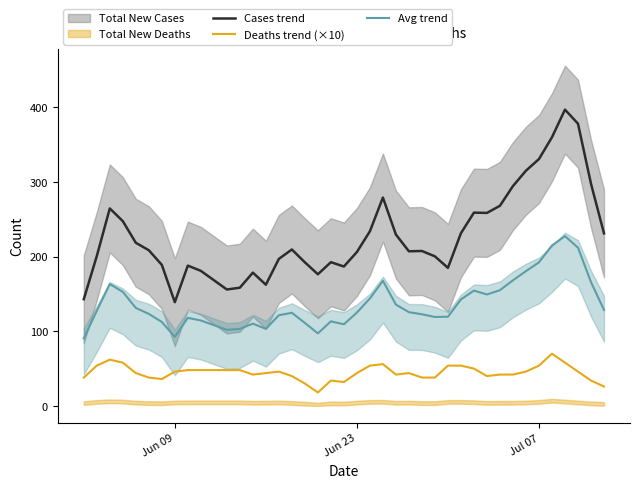

True or false: Cases trend and Deaths trend (×10) intersect in this chart.

False